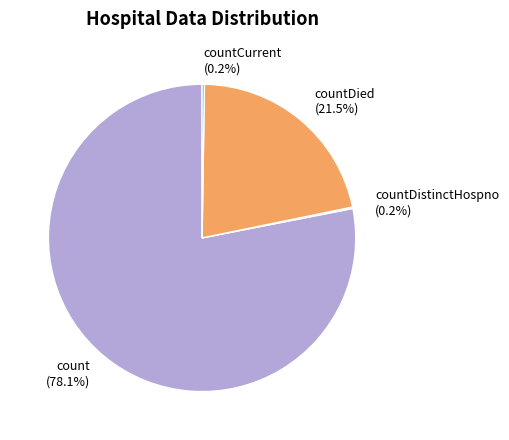

Which category has the biggest portion of the pie?

count